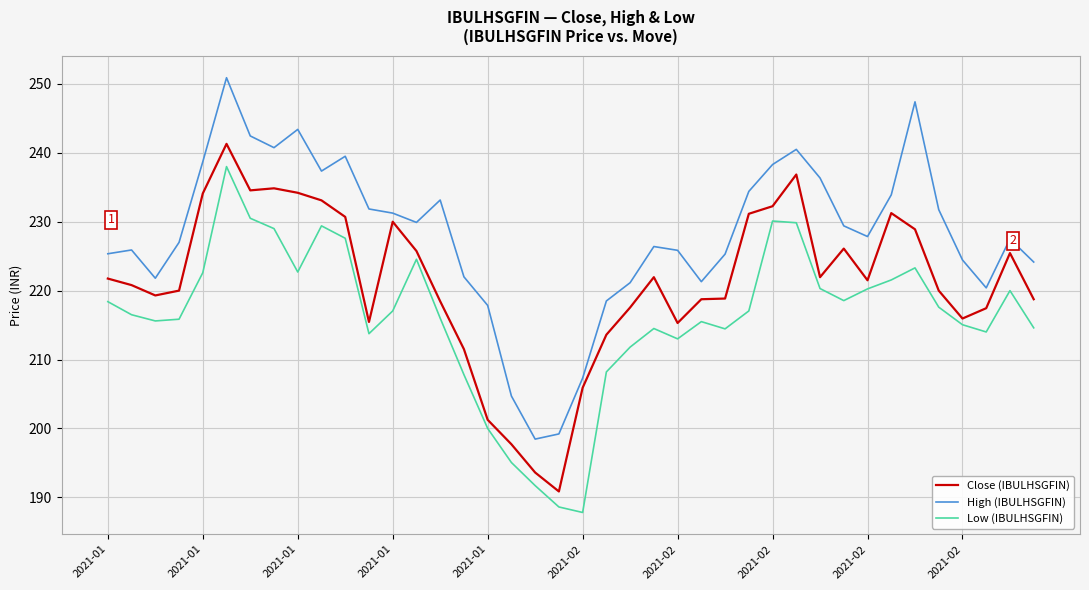

Rank the series by their average value, from highest to lowest.

High (IBULHSGFIN), Close (IBULHSGFIN), Low (IBULHSGFIN)